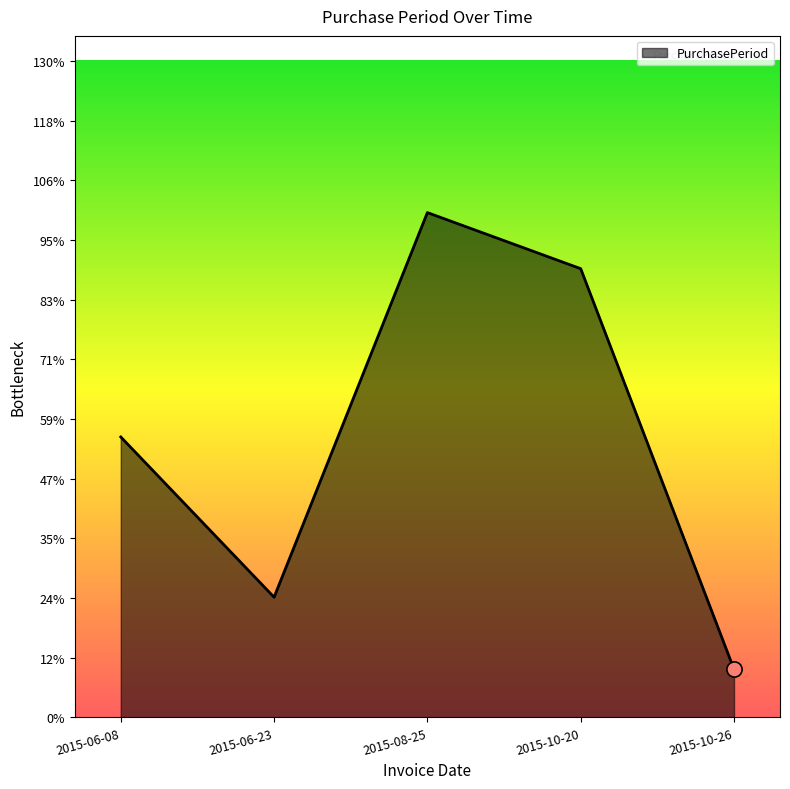

What is the ratio of the value at 2015-08-25 to the value at 2015-06-08?

1.8